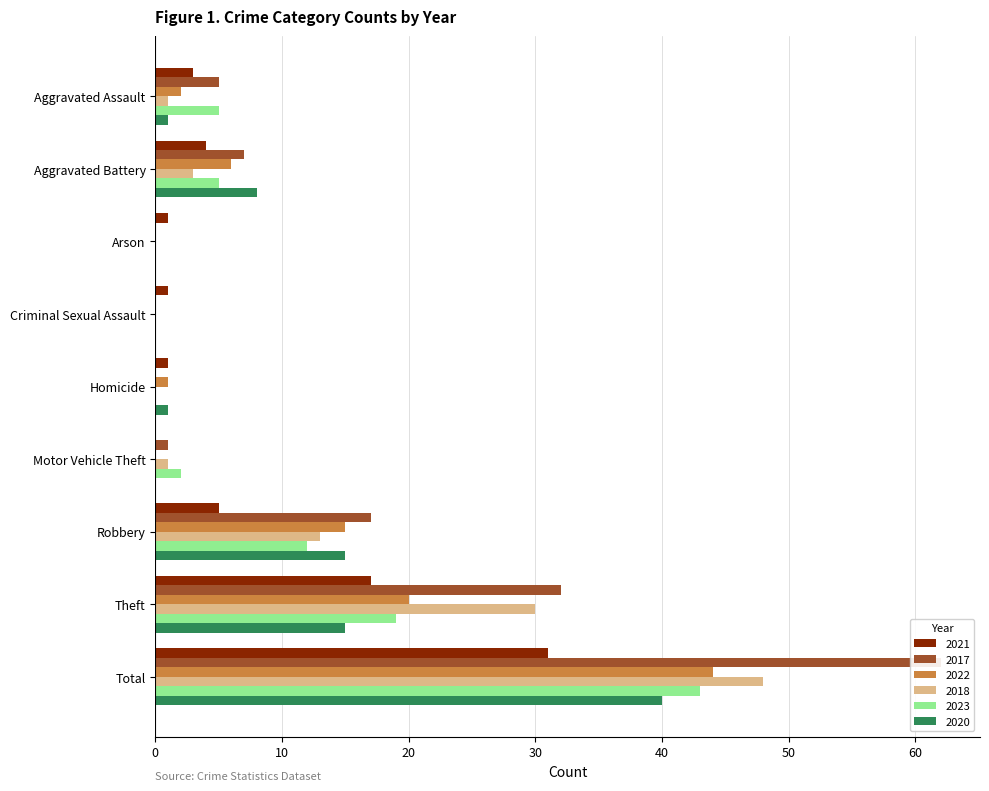

Between Aggravated Battery and Homicide, which series saw the biggest shift?

2017